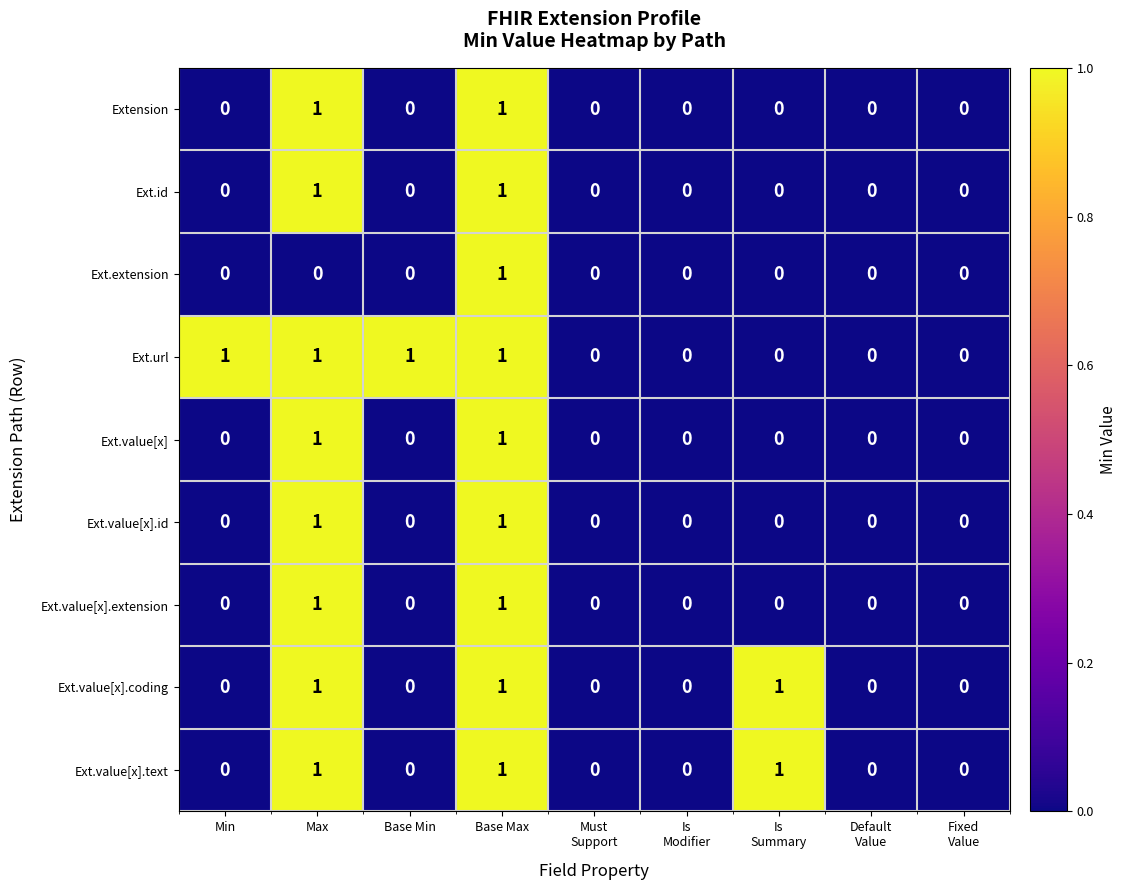

How many Ext.value[x].id values are between 0 and 1?

9